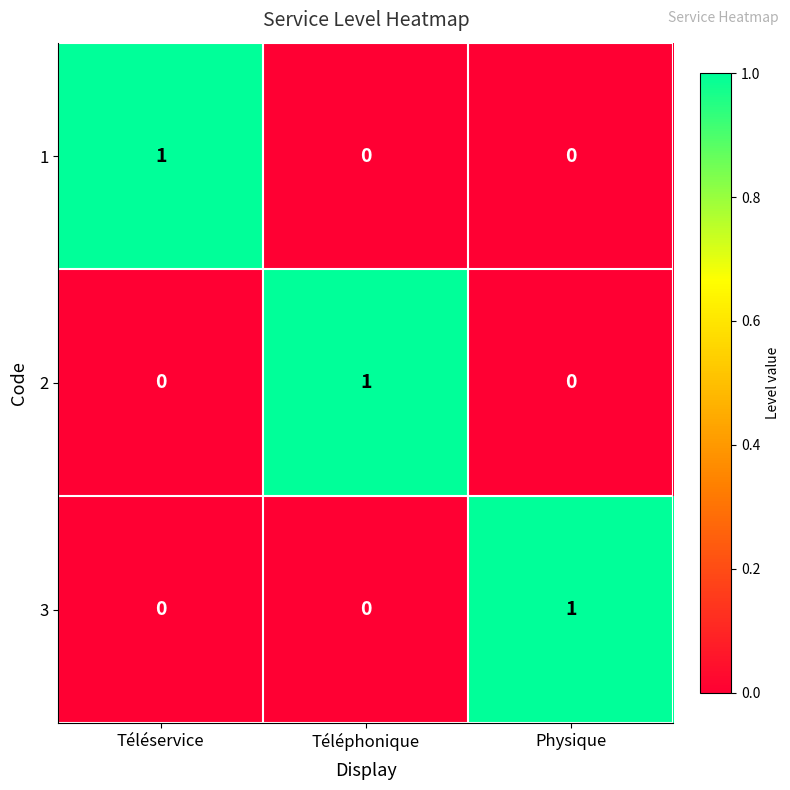

At how many categories does at least one series exceed 0?

3